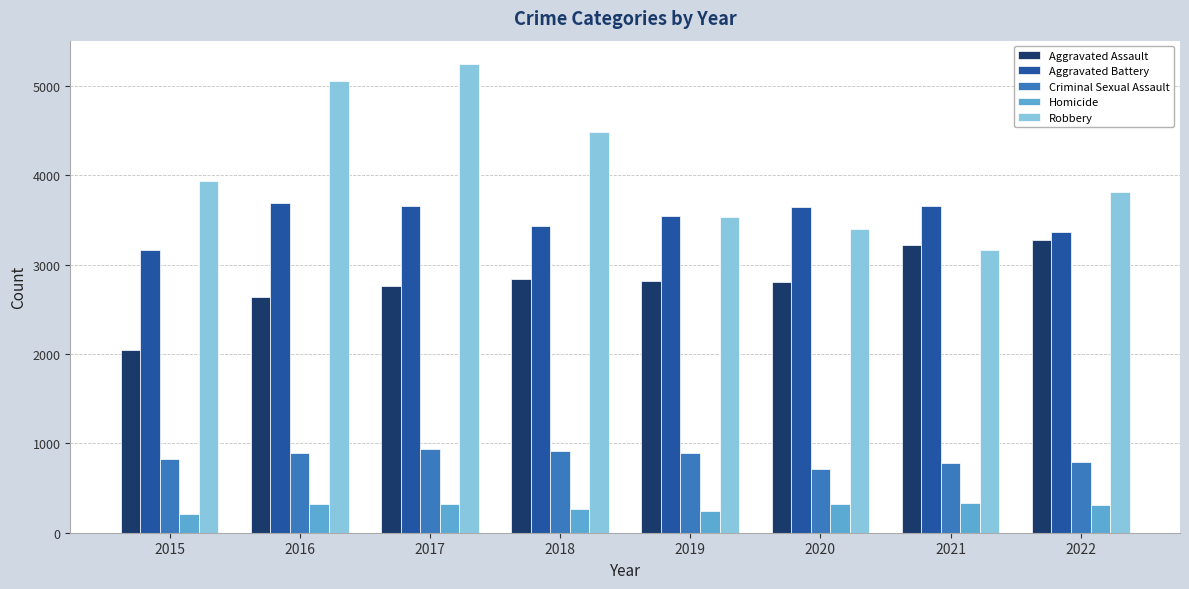

Where does the Homicide series first go above 323?

2016